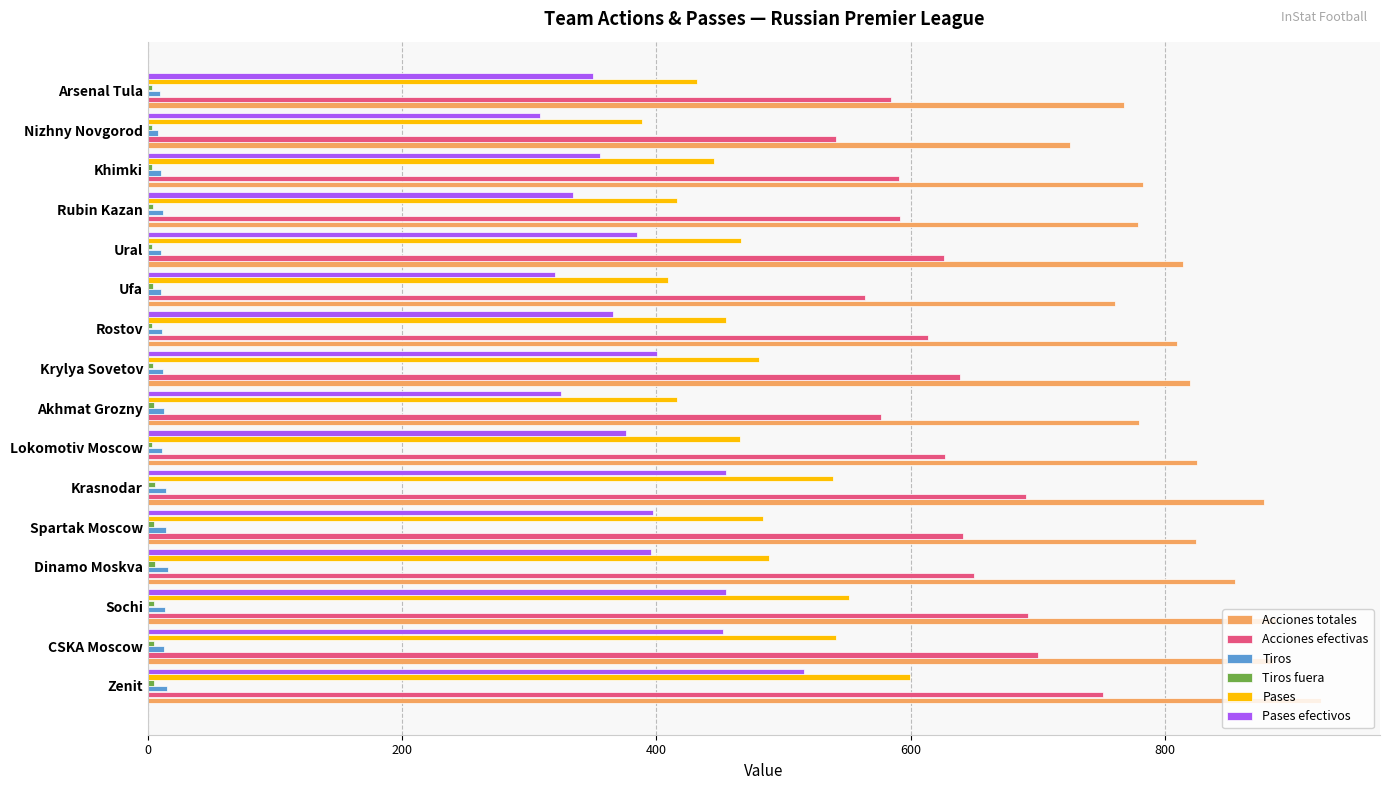

Which category has the highest value in the Acciones efectivas series?

Zenit